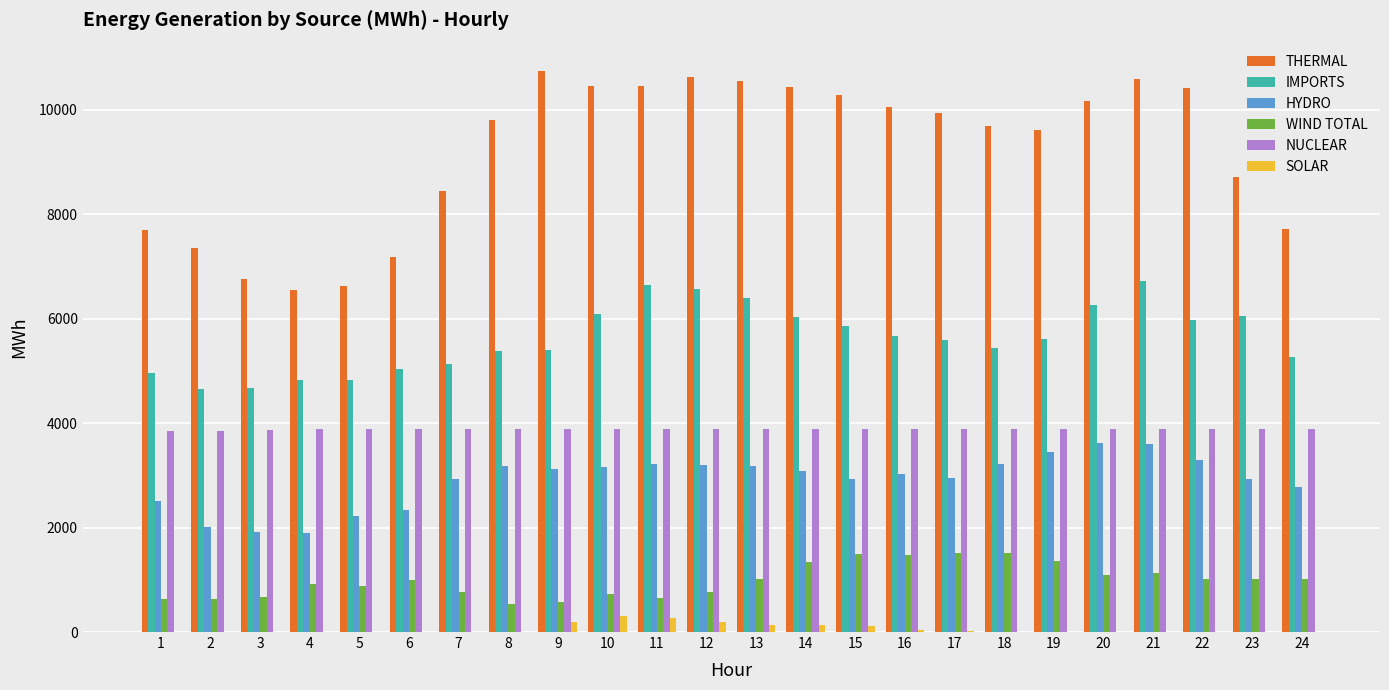

The value of THERMAL at 6 is 2040. True or false?

False